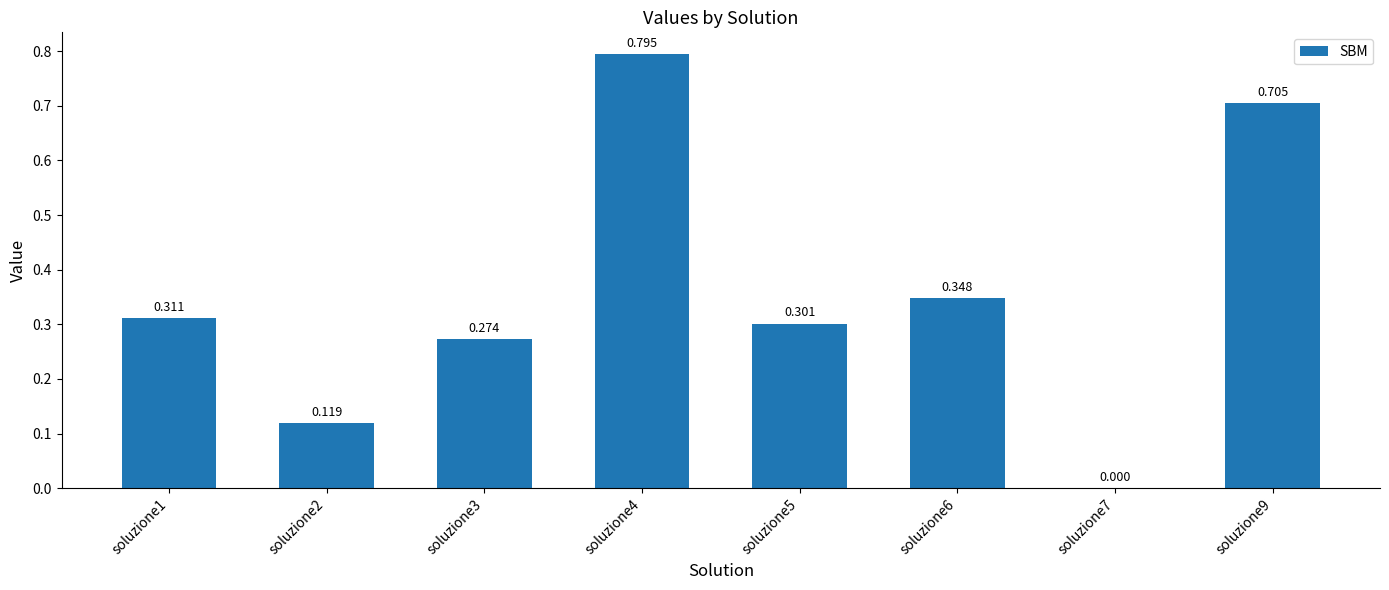

What is the change in value from soluzione4 to soluzione9?

-0.1